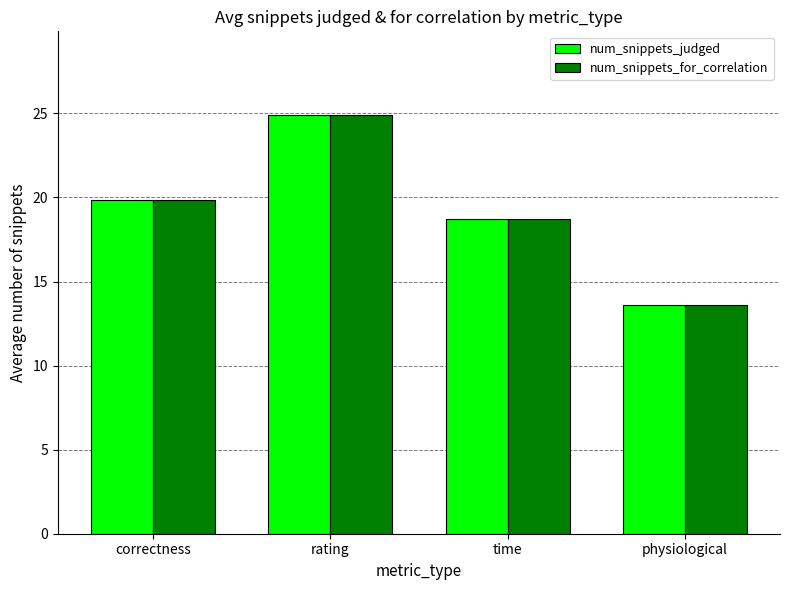

What is the maximum value for num_snippets_judged?

24.9